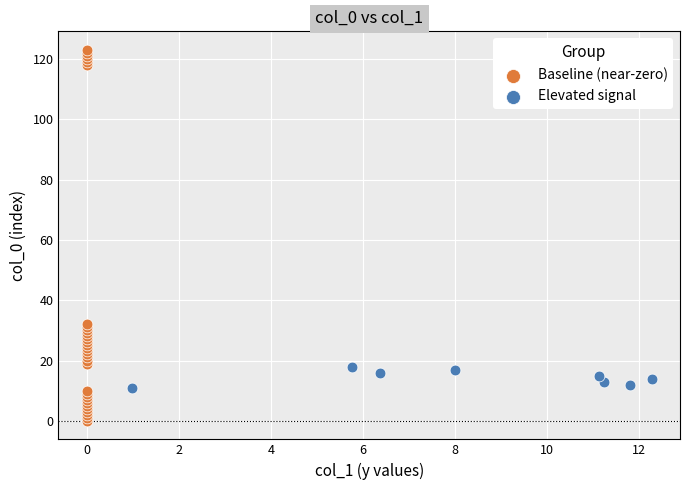

Which series has the widest spread of Y values?

Baseline (near-zero)